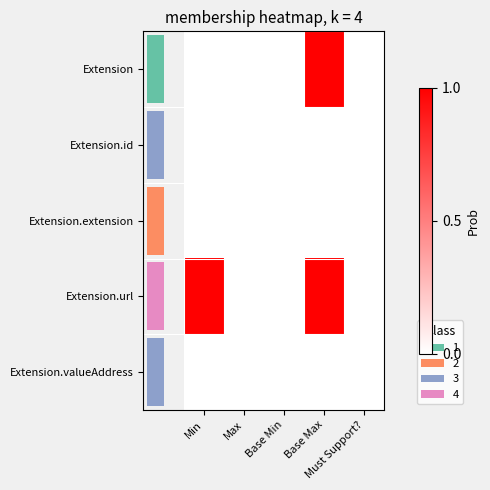

What is the difference between the Extension.url values at Min and Must Support??

1